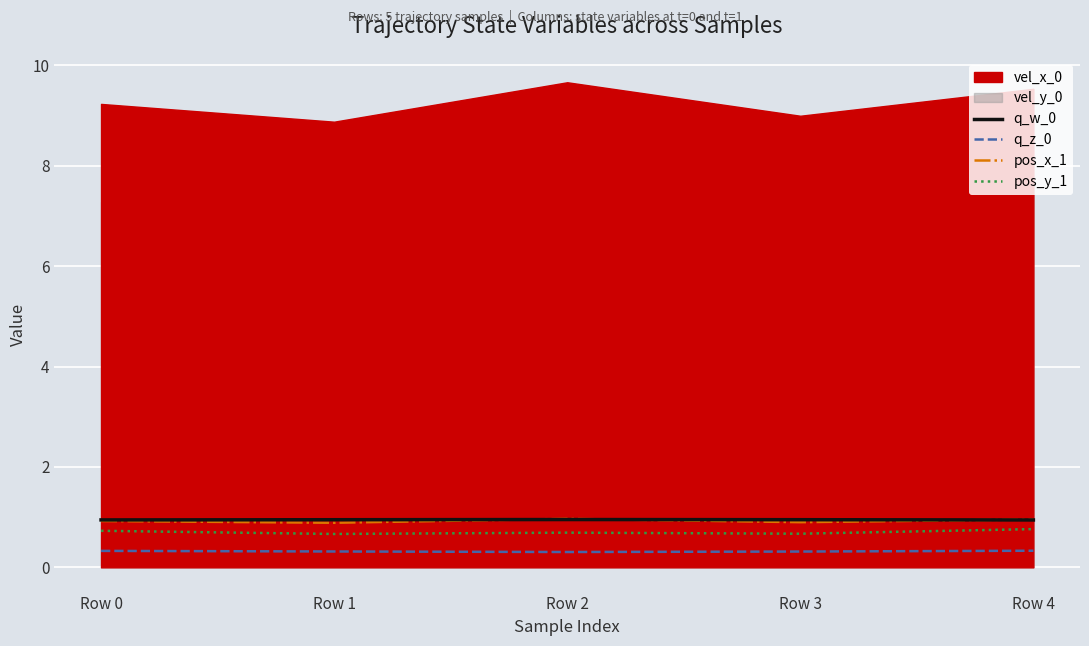

How many lines are shown in the chart?

4